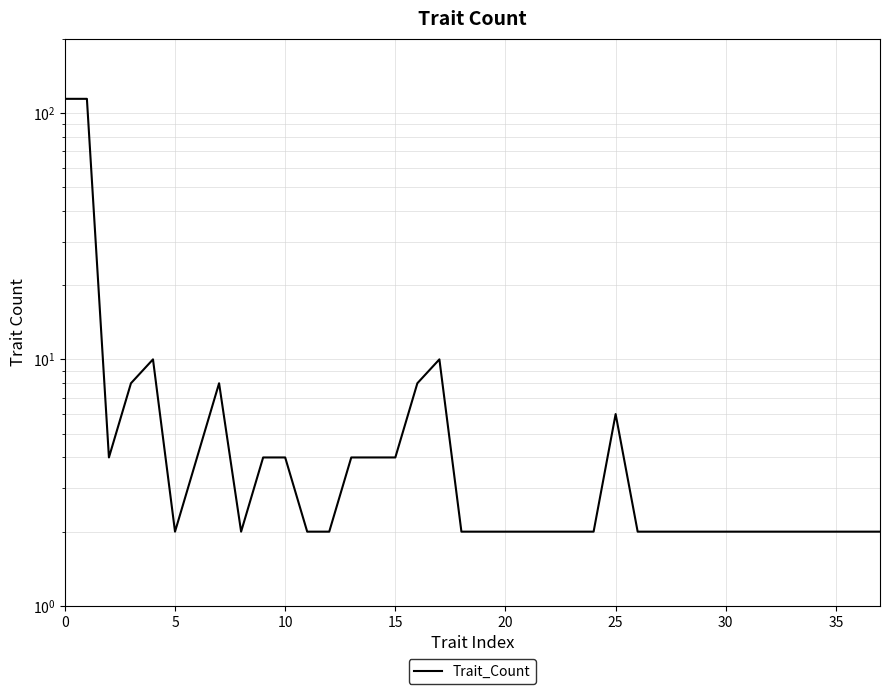

Does the chart display data point markers on the line(s)?

No